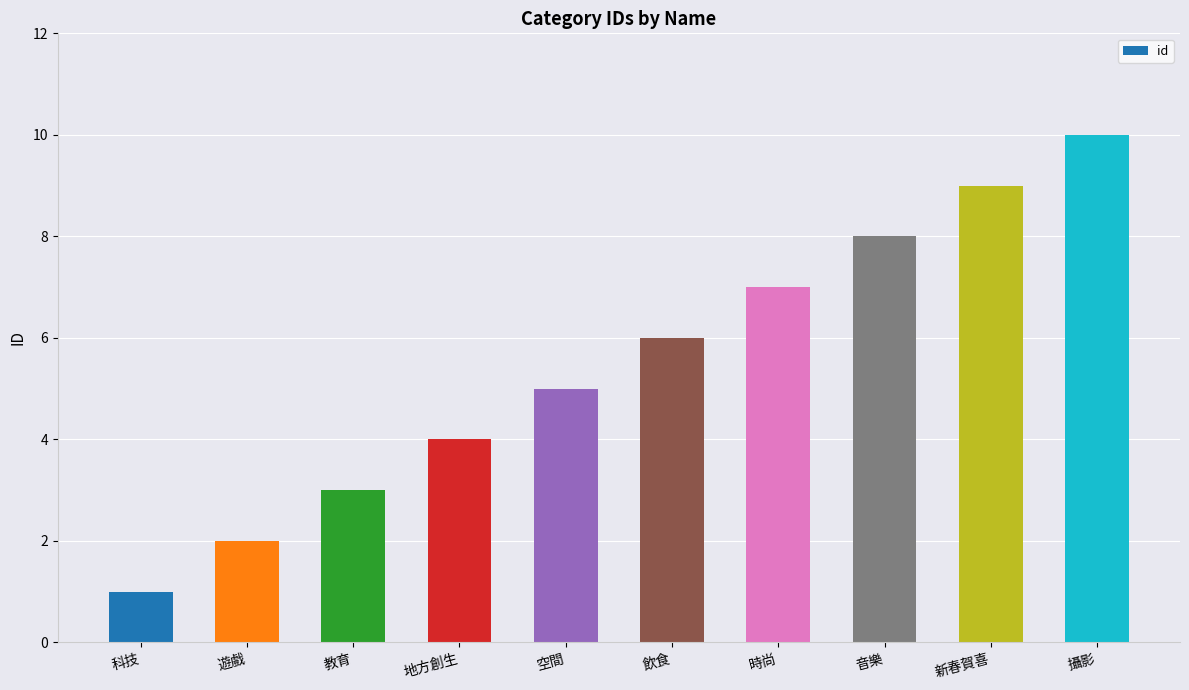

Rank the categories by value from highest to lowest.

攝影, 新春賀喜, 音樂, 時尚, 飲食, 空間, 地方創生, 教育, 遊戲, 科技